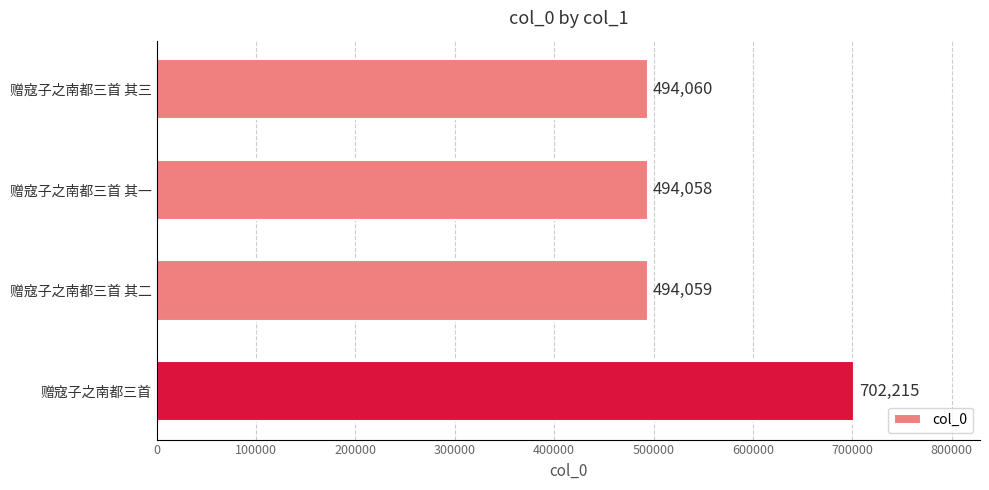

What is the smallest value displayed?

494058